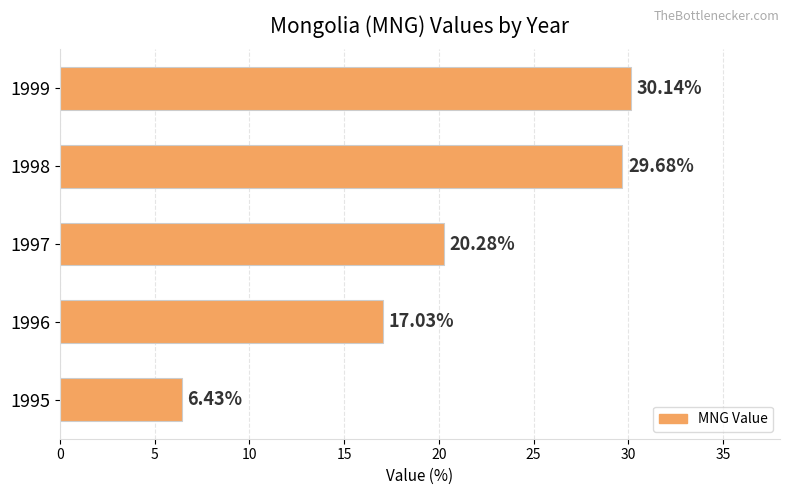

Rank the categories by value from lowest to highest.

1995, 1996, 1997, 1998, 1999